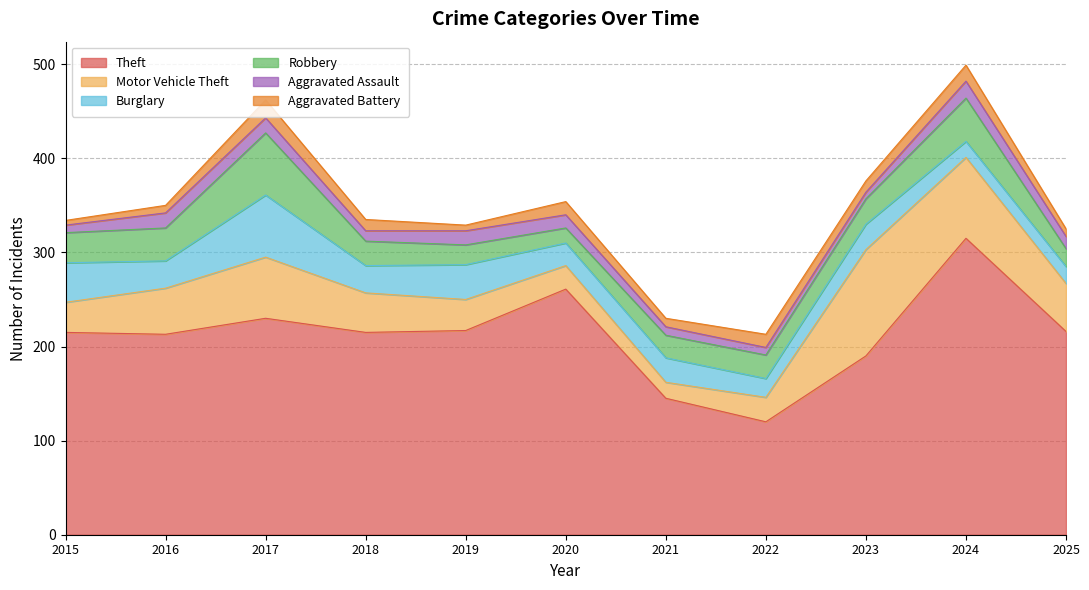

Between 2016 and 2018, which series saw the biggest shift?

Robbery